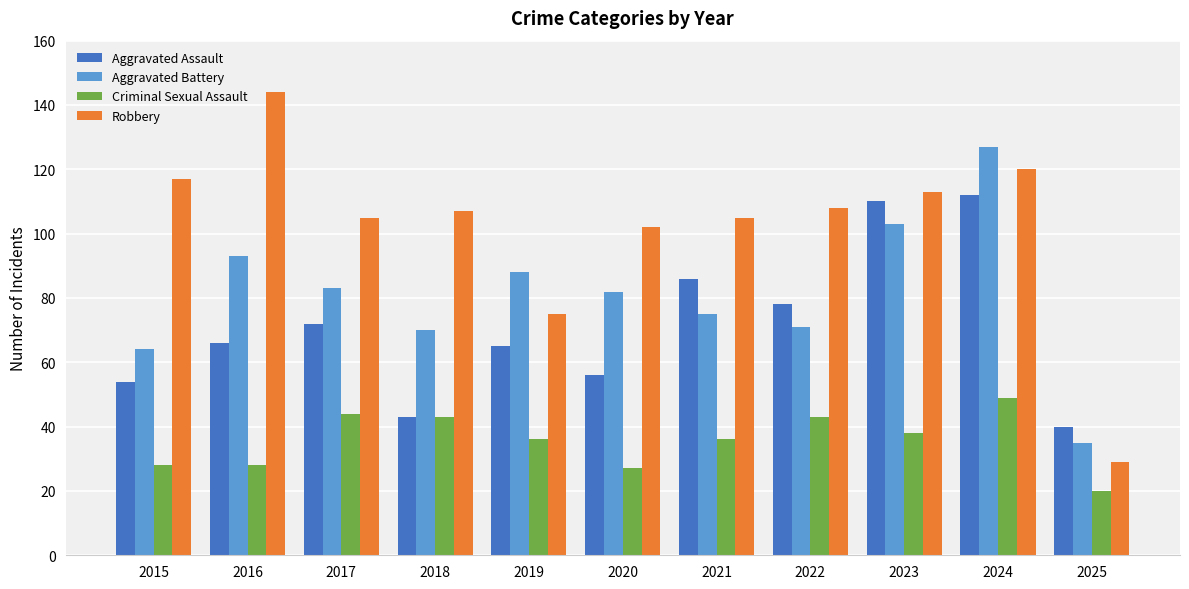

Rank the series by their maximum value, from highest to lowest.

Robbery, Aggravated Battery, Aggravated Assault, Criminal Sexual Assault